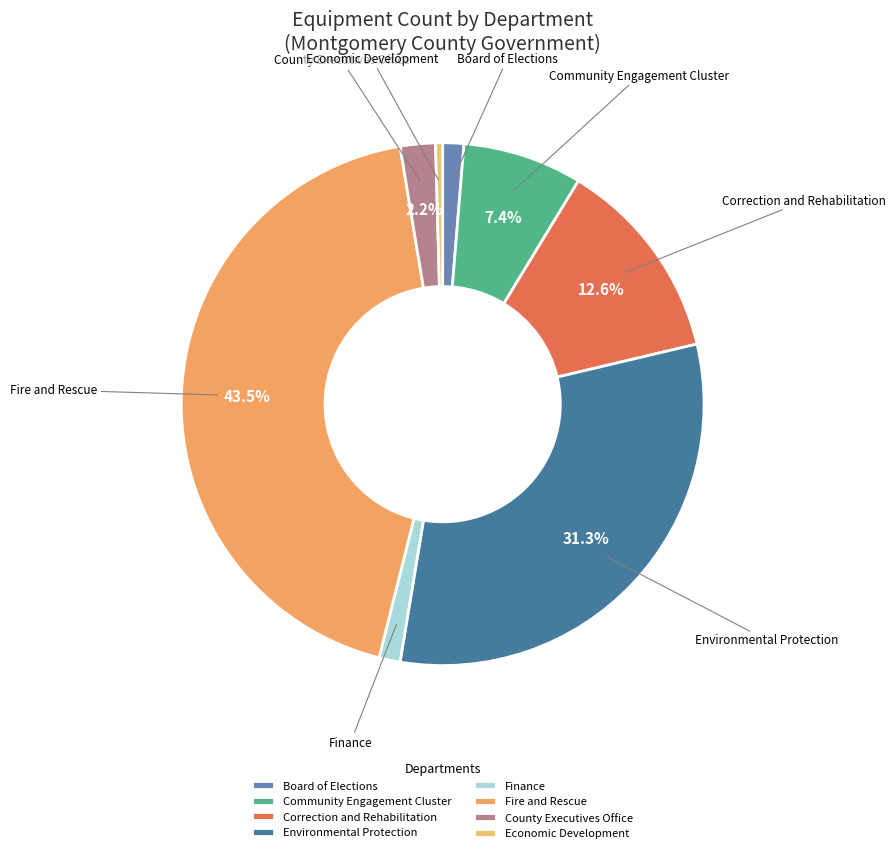

What is the total percentage of Correction and Rehabilitation and Environmental Protection?

43.9%